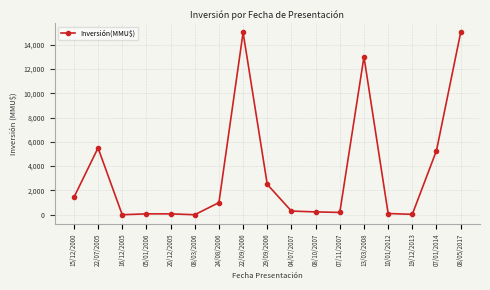

True or false: the data shows 0 at 16/12/2005.

True